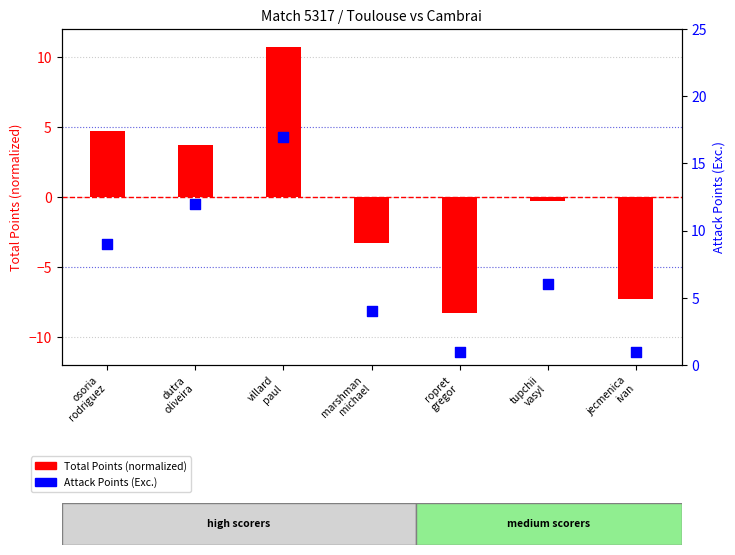

At which category is the sum across all series the highest?

villard
paul